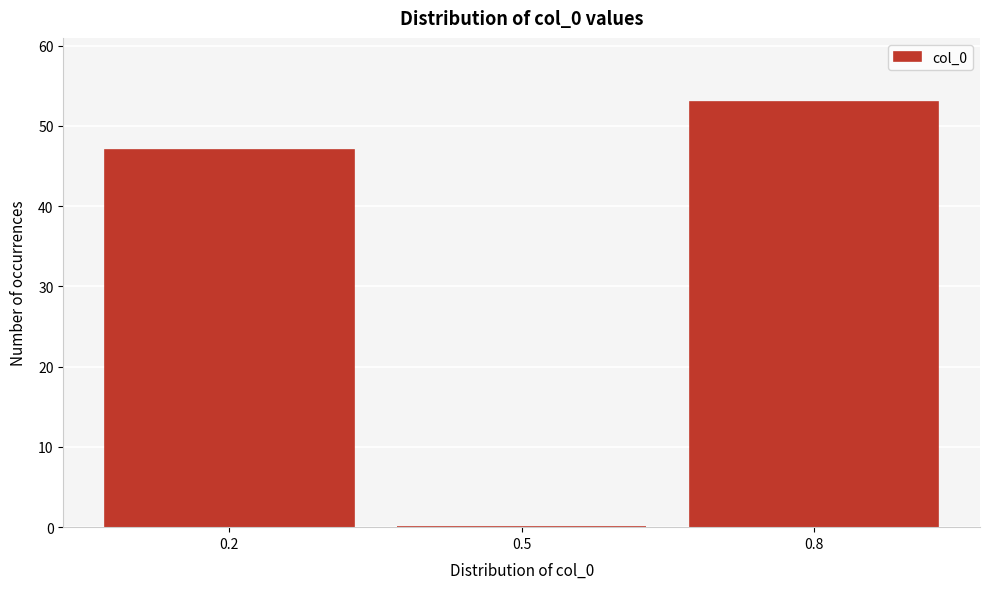

Reading left to right, transcribe all the data shown in this chart.

0.2=47	0.5=0	0.8=53